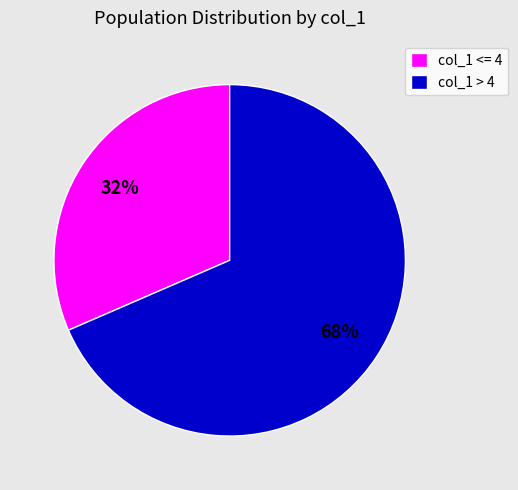

Is the sum of col_1 > 4 and col_1 <= 4 greater than half?

Yes